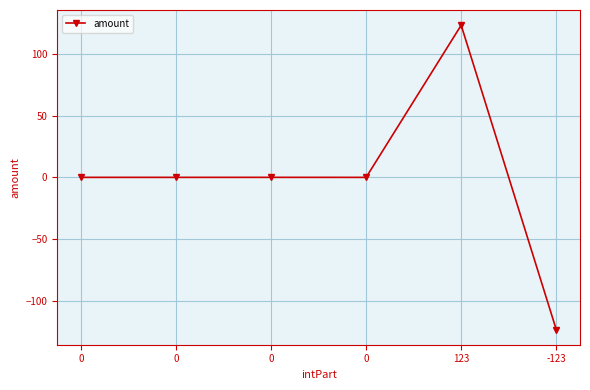

Between 0 and 123, which is larger?

123